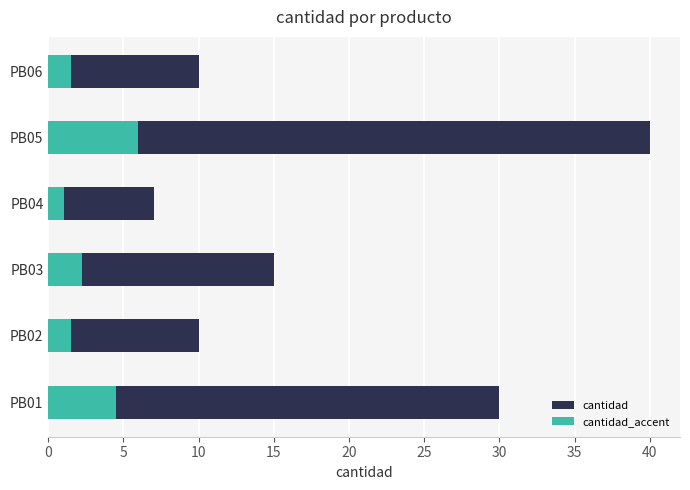

Is the value of cantidad_accent at PB03 greater than the value of cantidad at PB03?

No